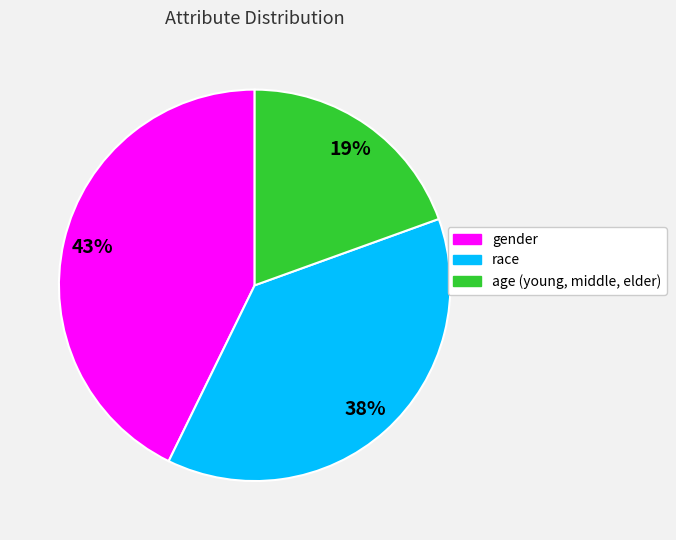

Which has a higher value, race or gender?

gender